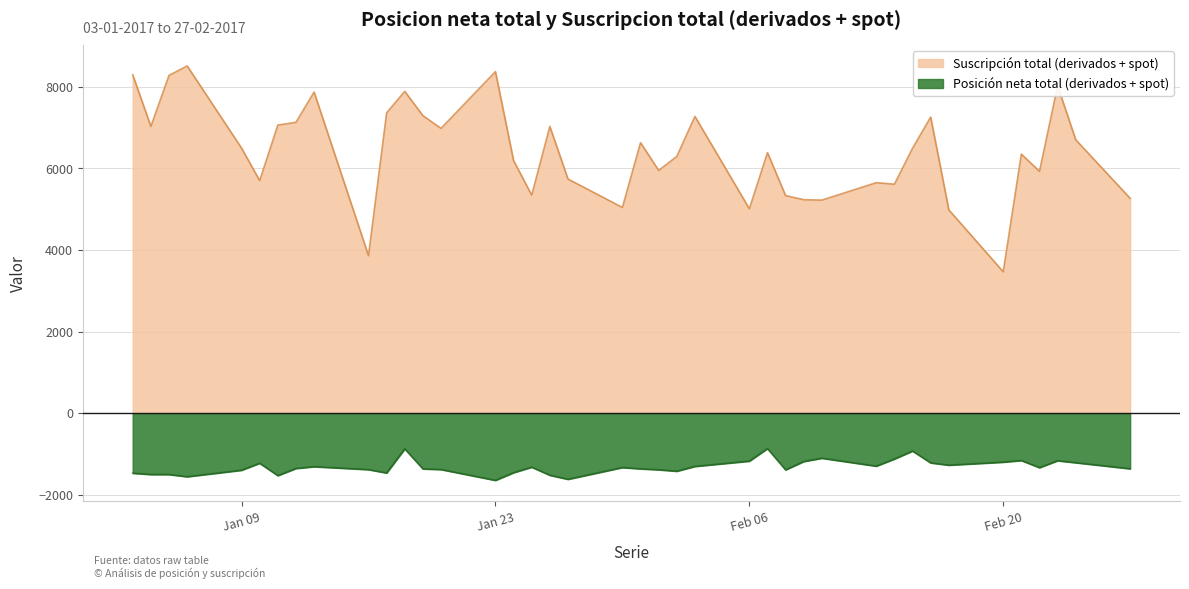

Where is the first local minimum for Posicion neta total (derivados + spot)?

06-01-2017